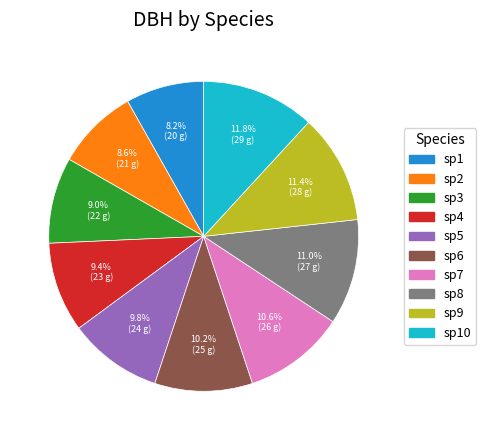

Approximately how many times larger is the value at sp1 compared to sp4?

0.9